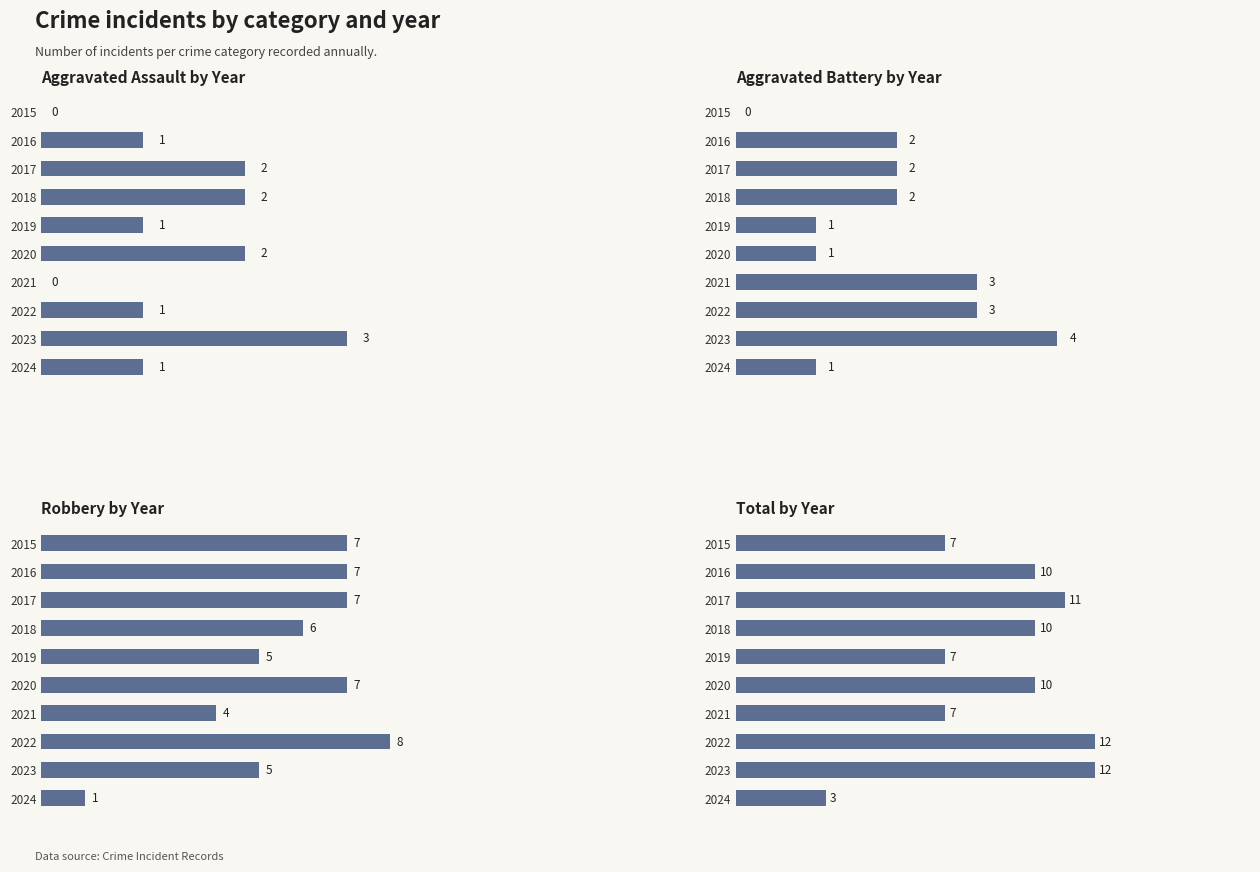

What is the difference between the Aggravated Battery values at 2020 and 2022?

2